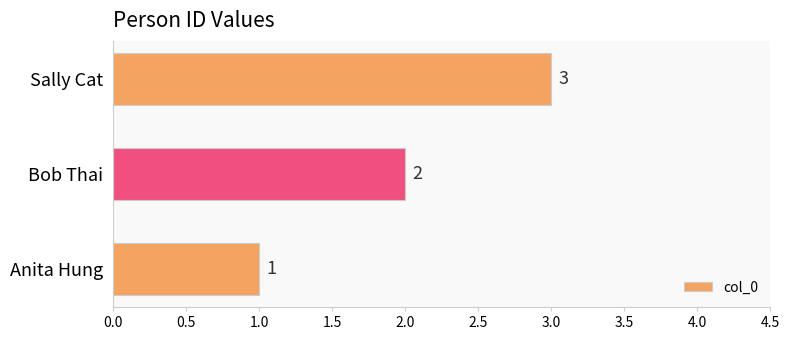

How many values are below 2?

1